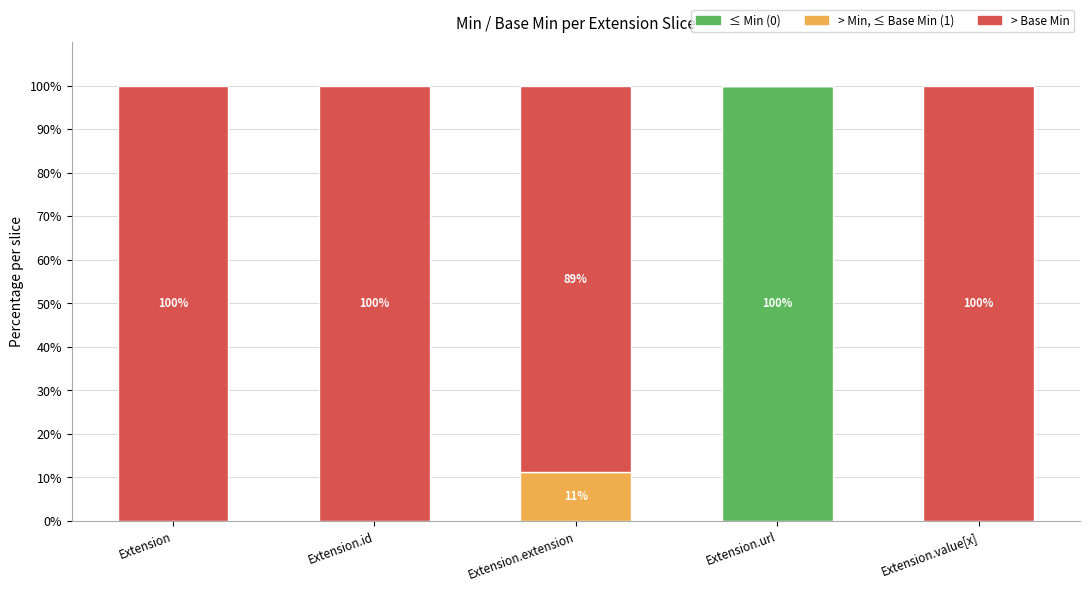

Does the chart contain stacked bars?

Yes